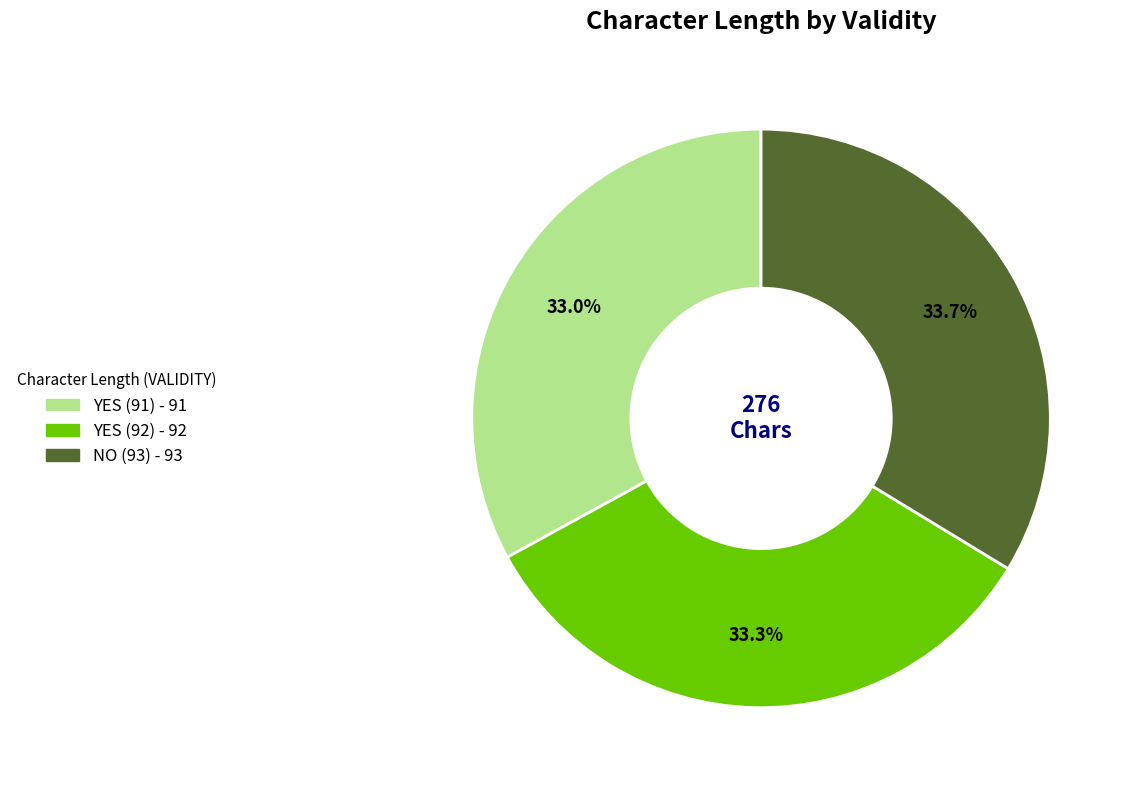

Approximately how many times larger is the value at YES (91) compared to YES (92)?

1.0